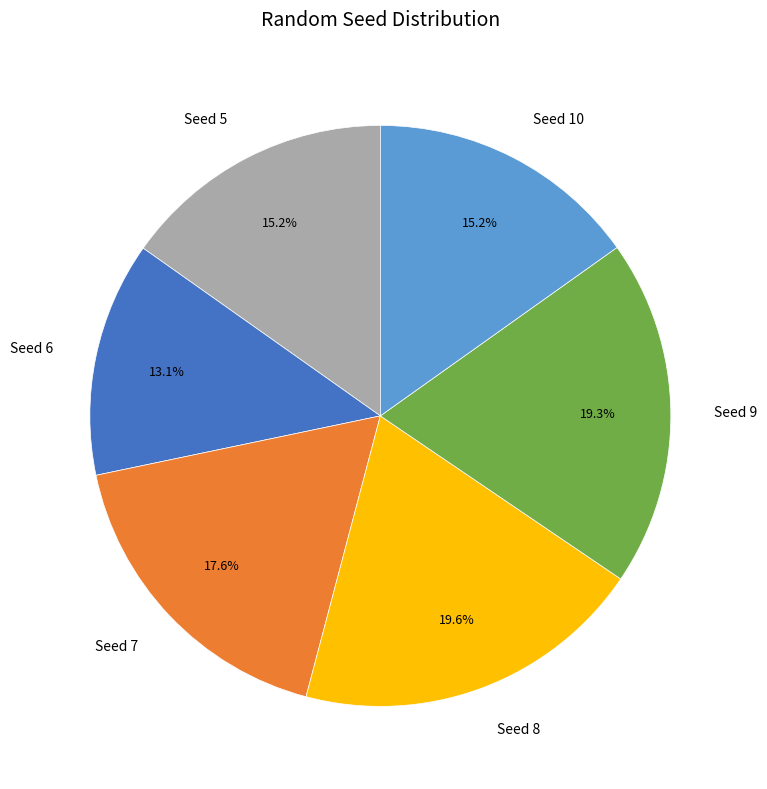

Is there a majority slice in this chart?

No